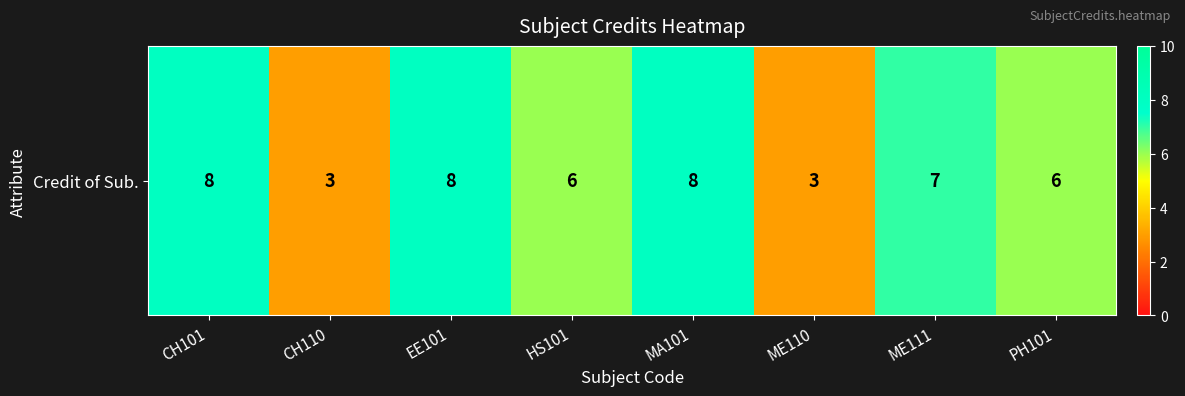

What is the change in value from MA101 to ME110?

-5